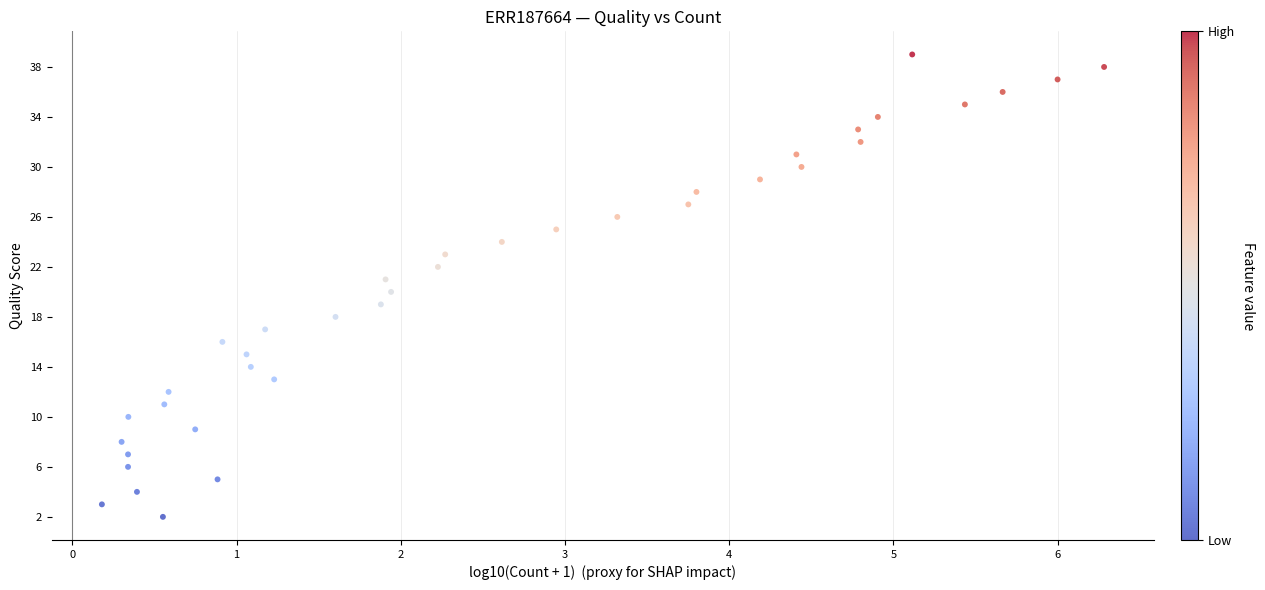

What is the range of Y values (max minus min)?

37